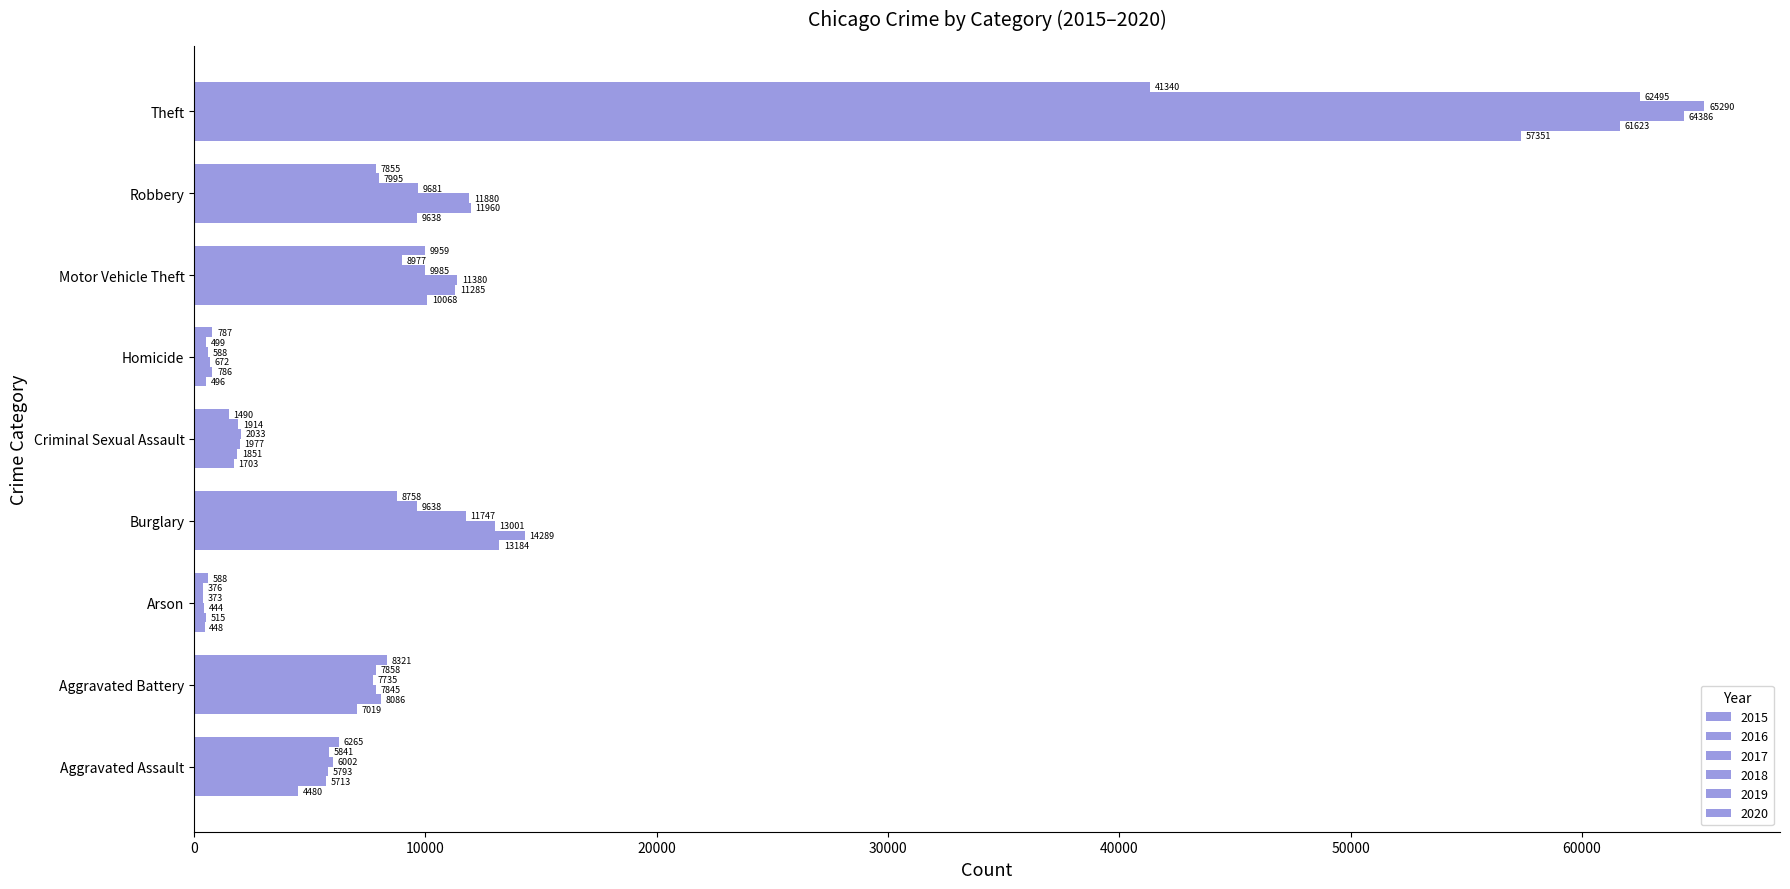

Count the number of categories in the chart.

9